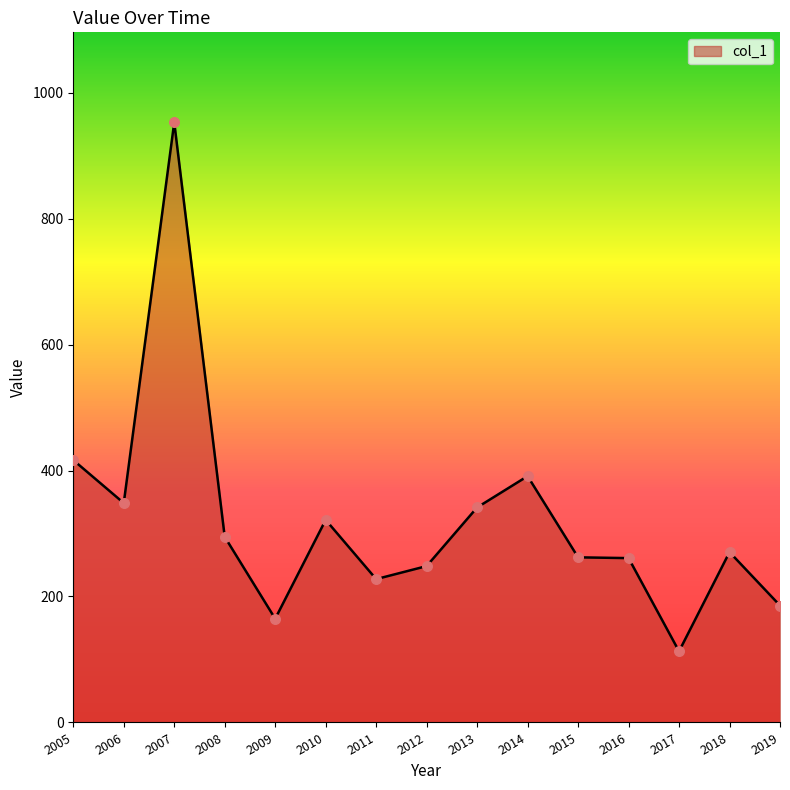

Between 2019 and 2007, which is larger?

2007